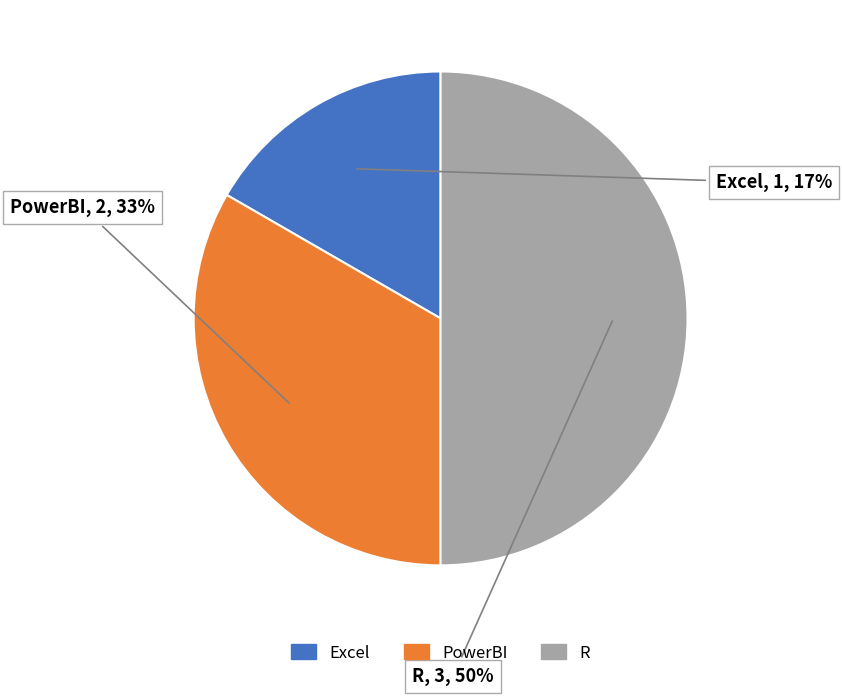

Which category has the biggest portion of the pie?

R